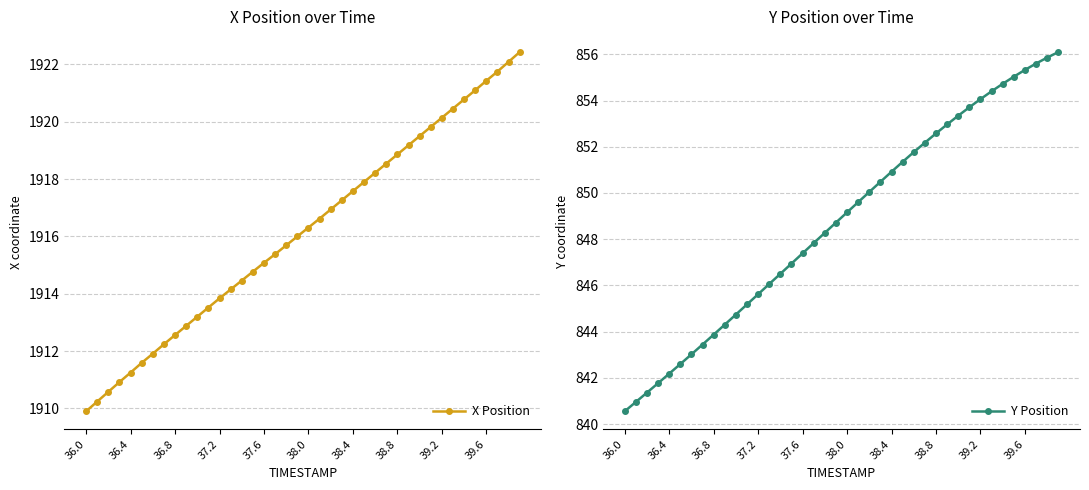

What is the label of the 1st point from the left?

36.0